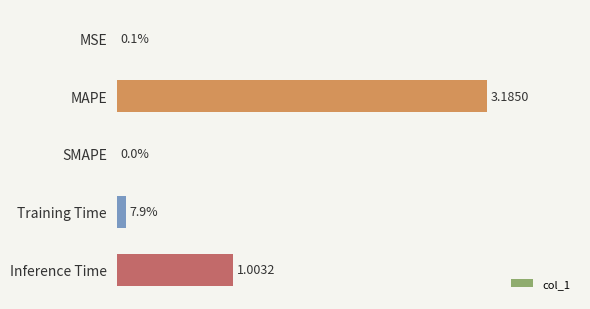

Which label corresponds to the largest value in the chart?

MAPE